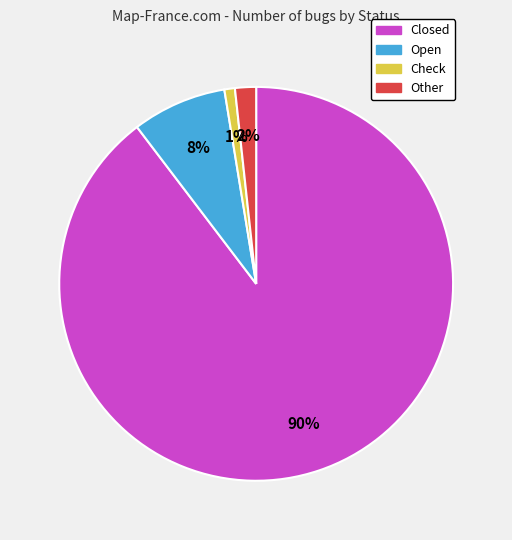

Does Other represent more than half of the total?

No